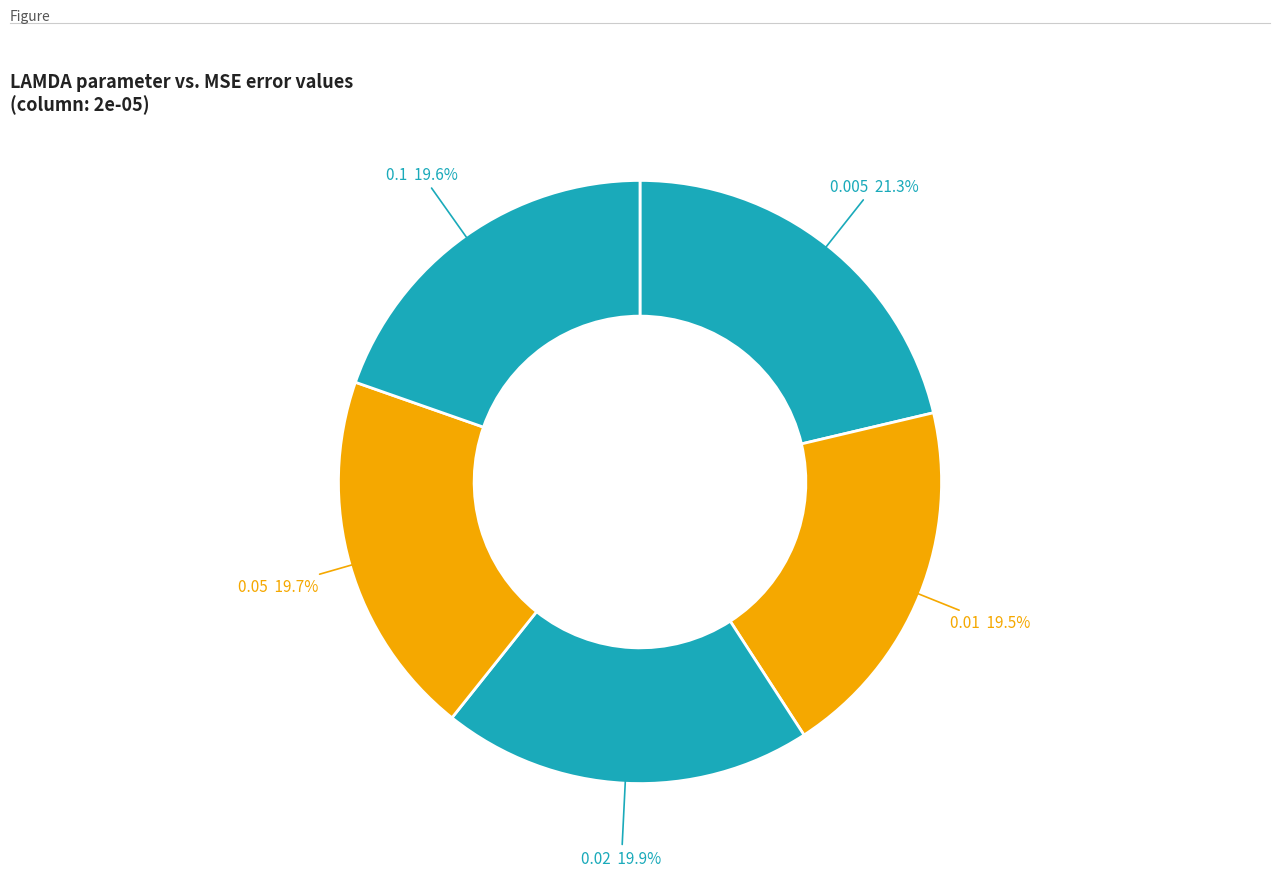

To the nearest percent, what is the average slice percentage?

20%